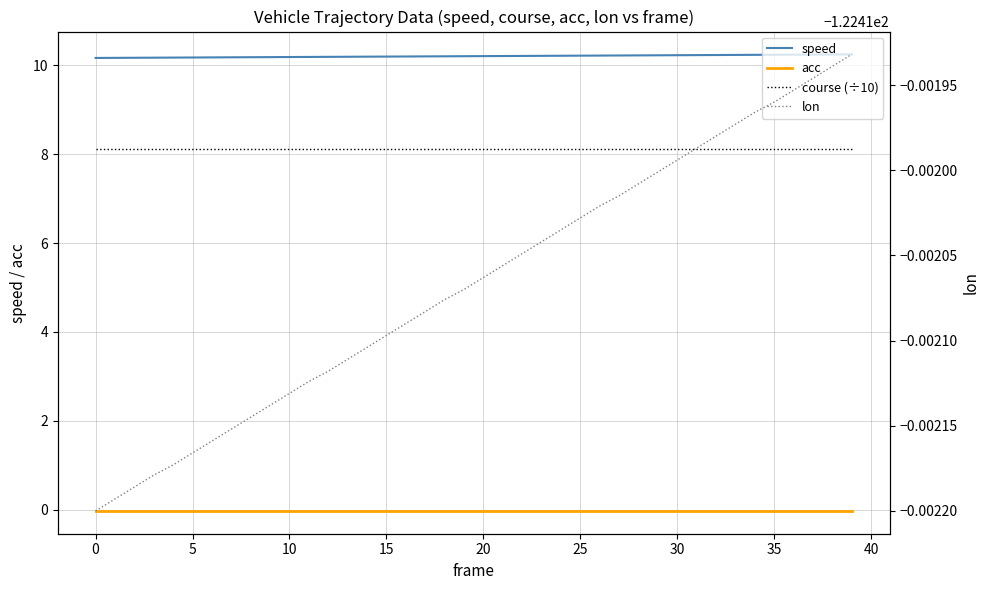

At which category does the chart reach its peak across all series?

39